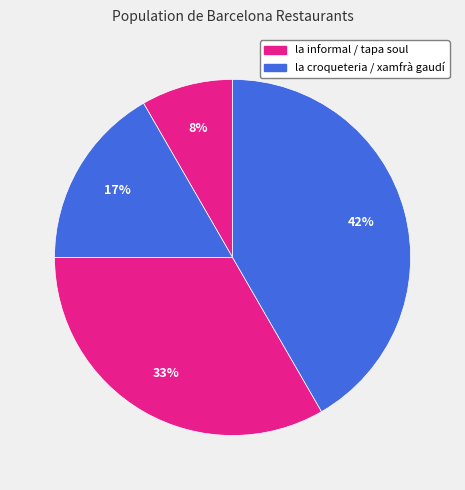

How many slices are in this pie chart?

4